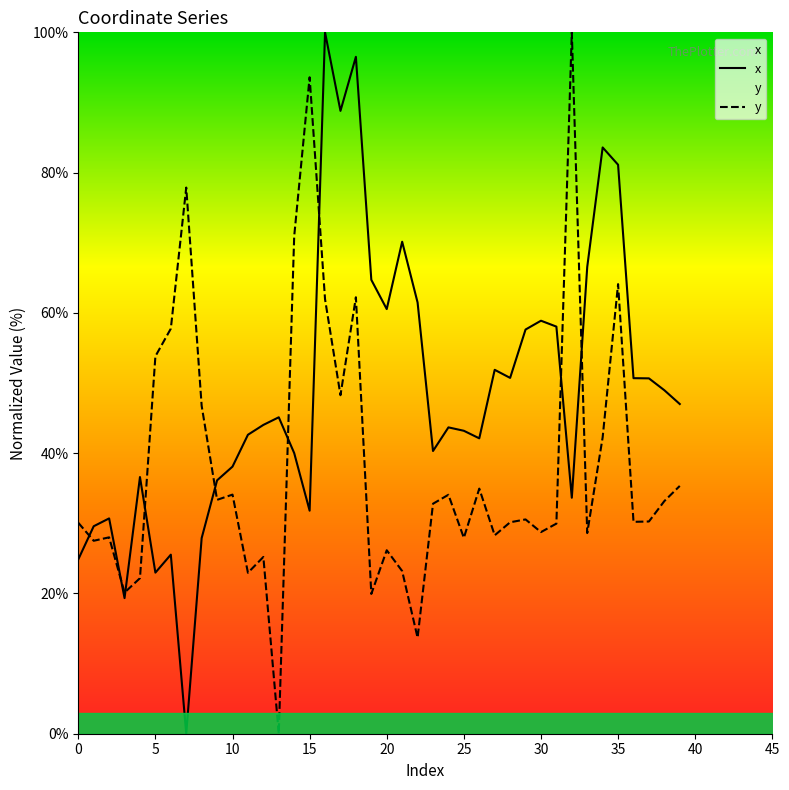

Which series has the largest total across all categories?

x